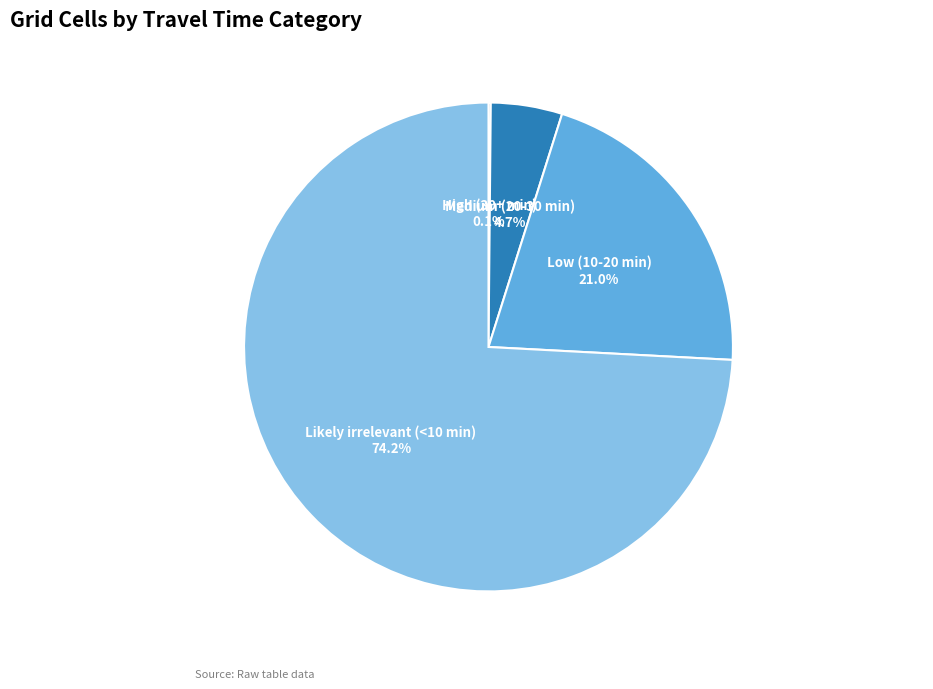

Combined, do Medium (20-30 min) and Low (10-20 min) account for over 50%?

No